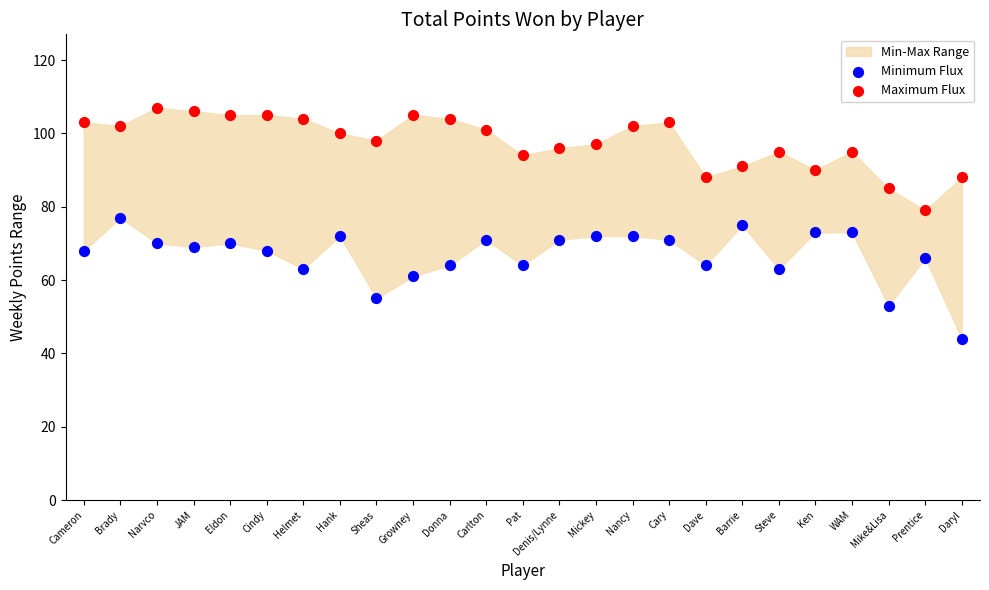

Across all data points, what is the range of Y values (max minus min)?

63